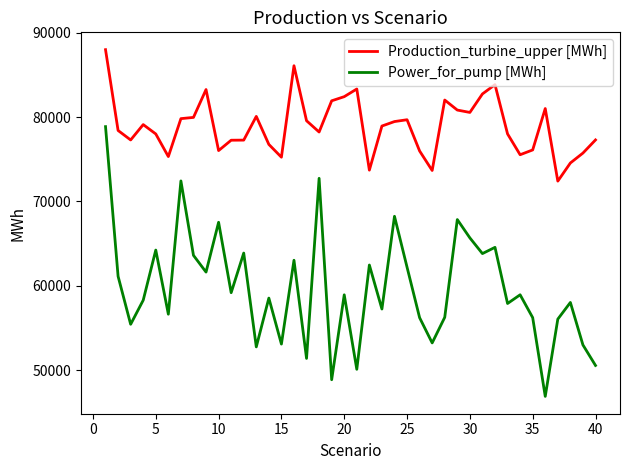

True or false: Production_turbine_upper [MWh] and Power_for_pump [MWh] intersect in this chart.

False